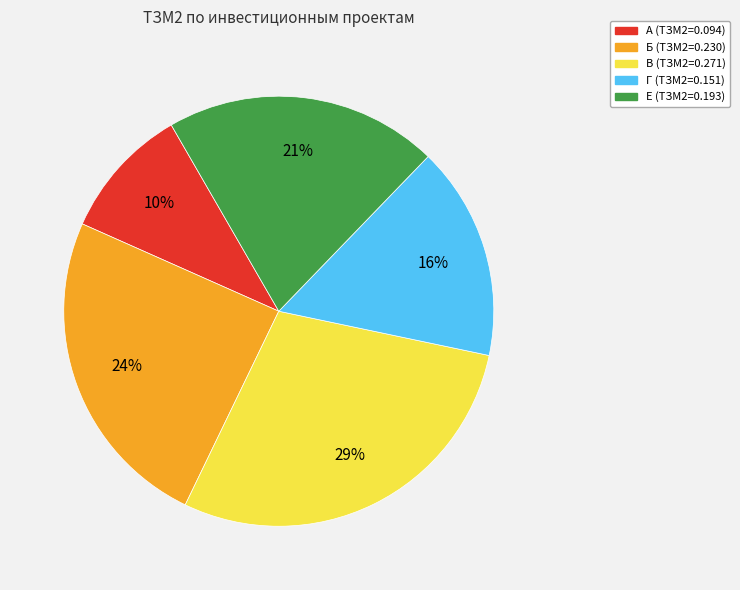

To the nearest percent, what is the average slice percentage?

20%